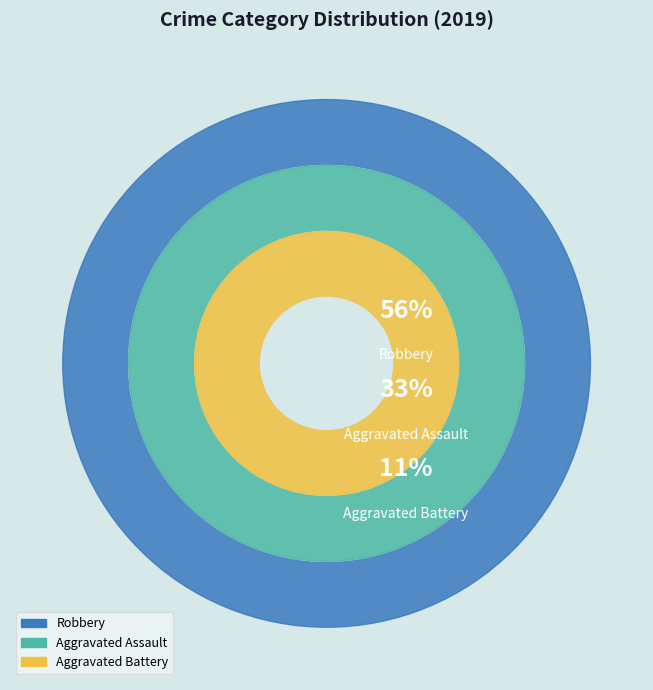

Rank the categories by value from lowest to highest.

Aggravated Battery, Aggravated Assault, Robbery